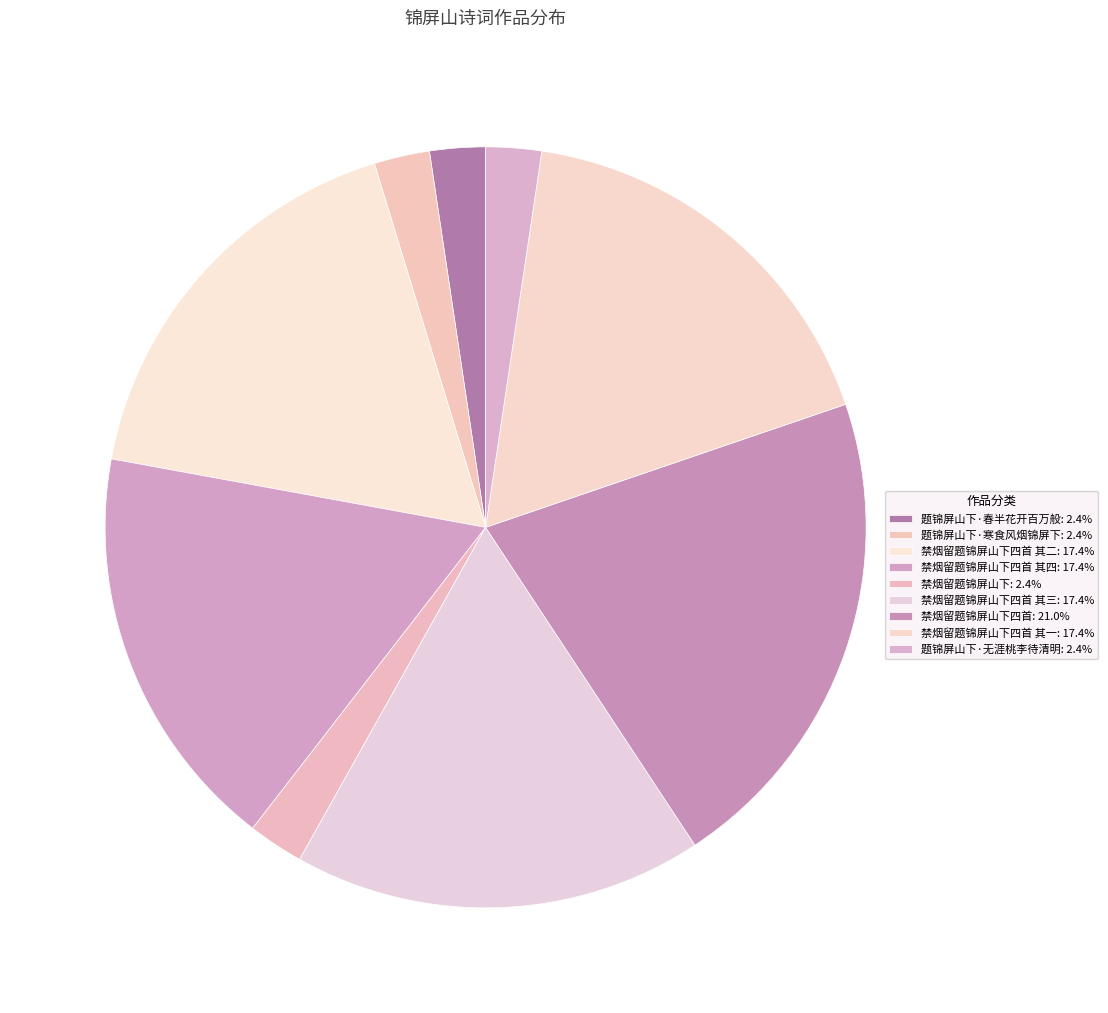

What is the smallest slice in the pie chart?

禁烟留题锦屏山下